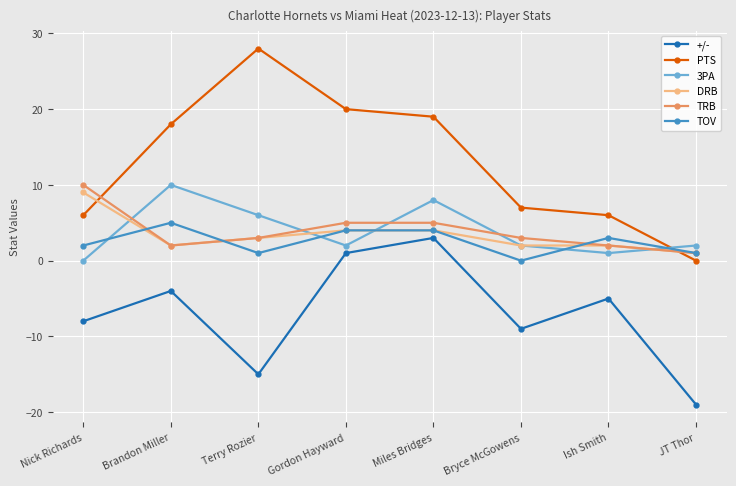

Which series changed the most between Brandon Miller and JT Thor?

PTS